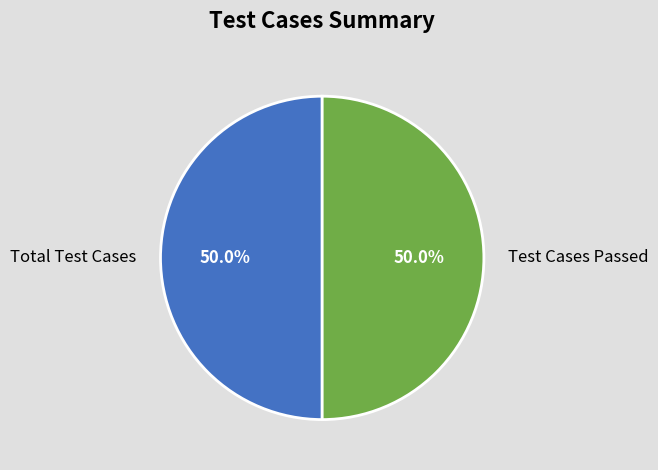

How many slices are in this pie chart?

2